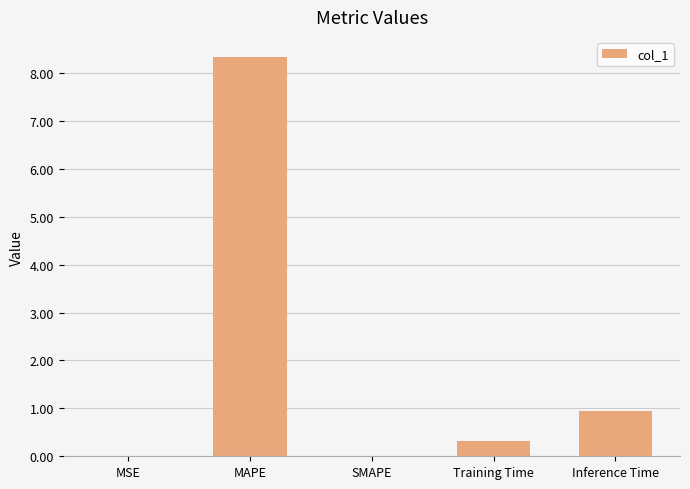

The value at MSE is 0.0. True or false?

True